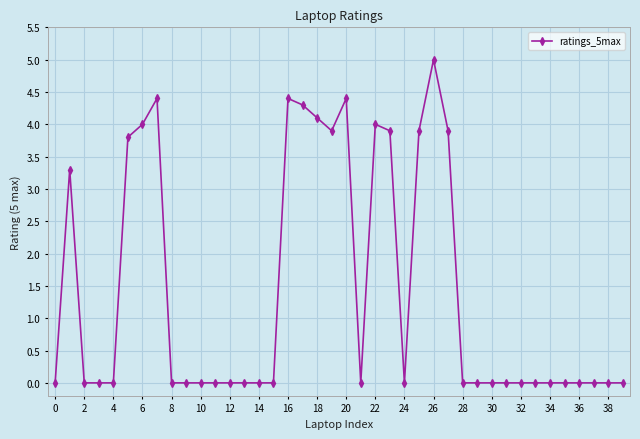

What is the difference between the maximum and minimum values?

5.0